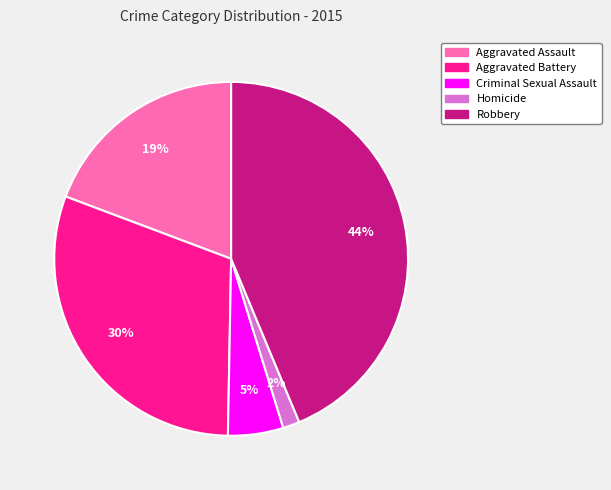

How many slices are in this pie chart?

5